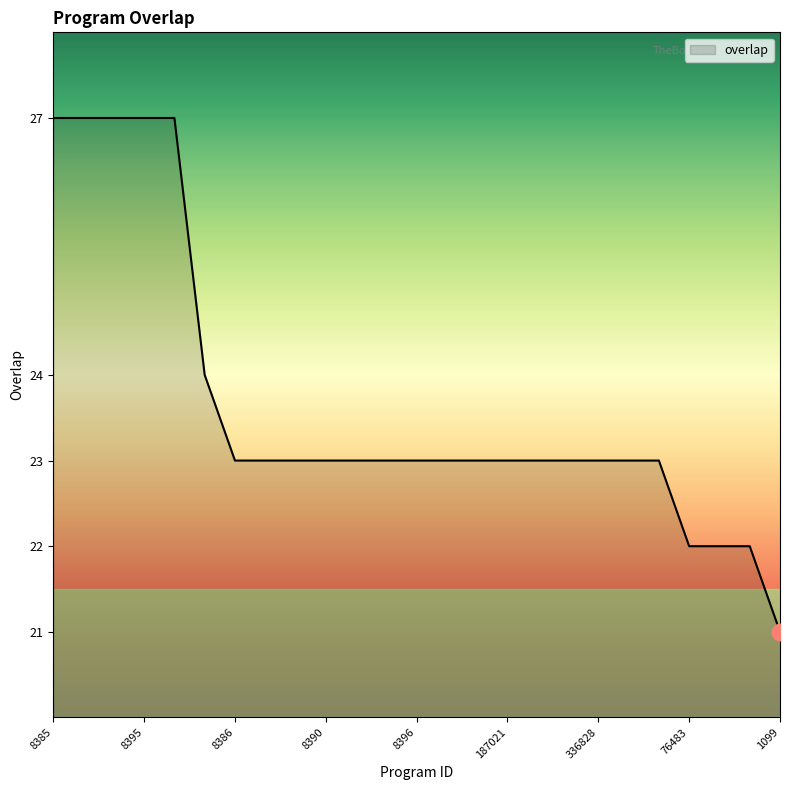

What is the smallest value displayed?

21